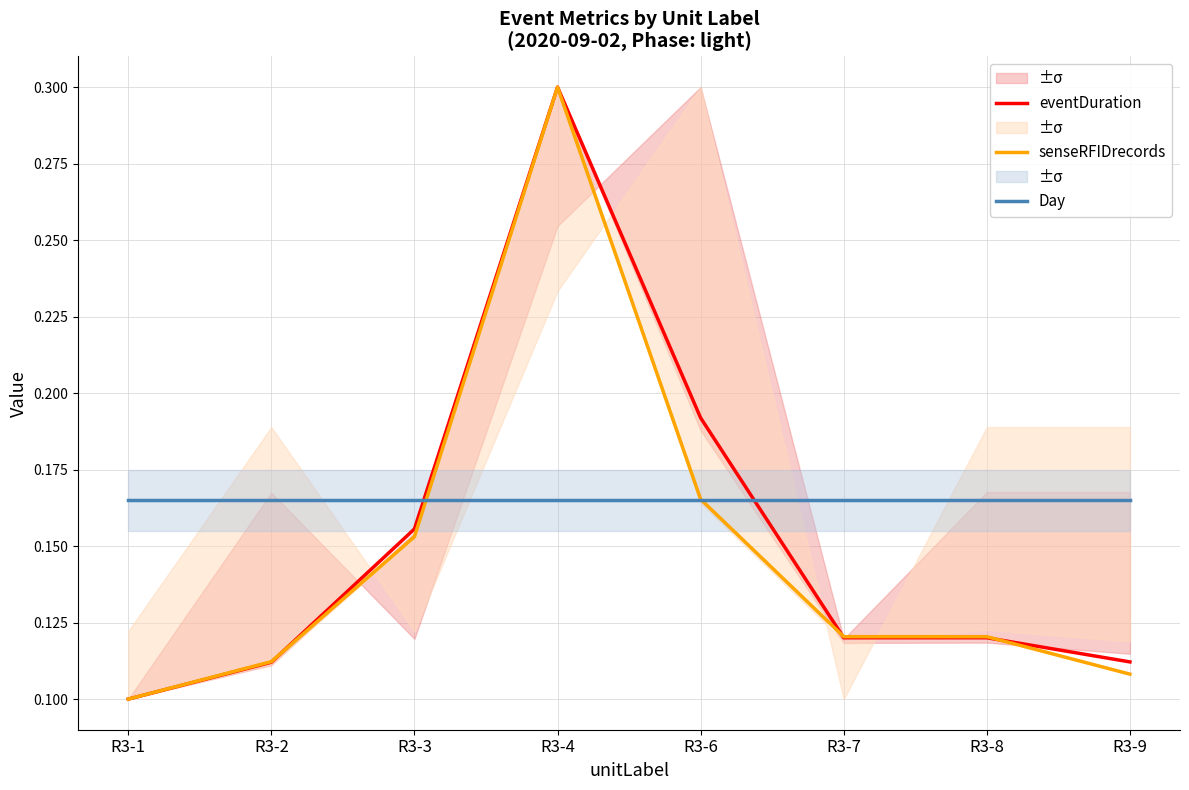

Reading left to right, what are all the values shown in this chart?

eventDuration: 0.1	0.1	0.2	0.3	0.2	0.1	0.1	0.1
senseRFIDrecords: 0.1	0.1	0.2	0.3	0.2	0.1	0.1	0.1
Day: 0.2	0.2	0.2	0.2	0.2	0.2	0.2	0.2